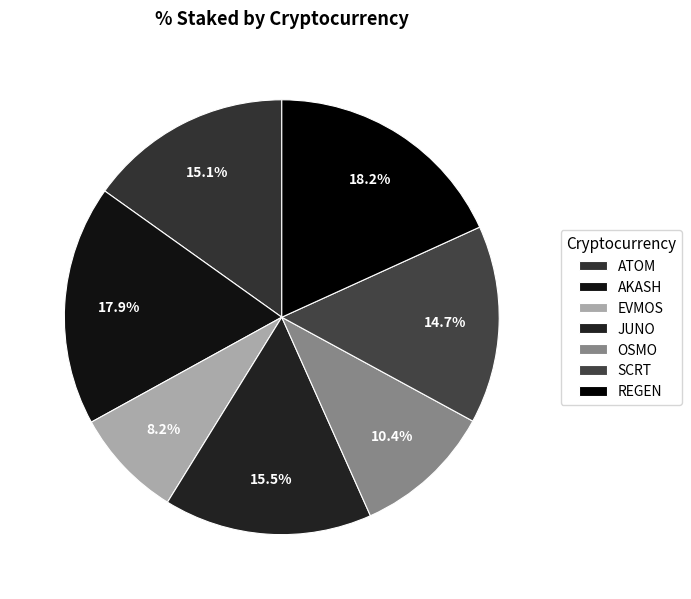

True or false: SCRT accounts for 15% of the total.

True